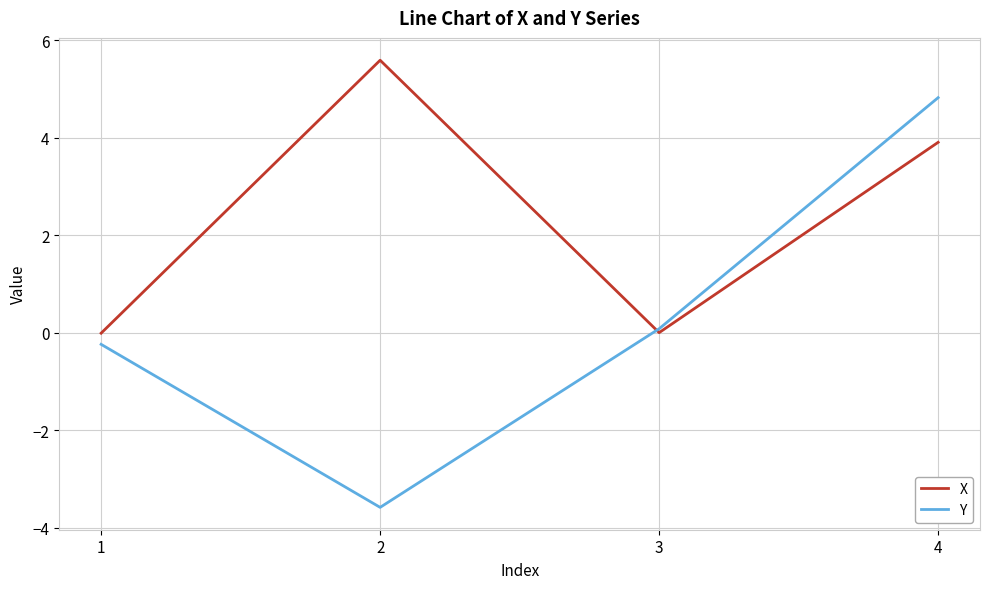

How many values in the Y series exceed 0?

2